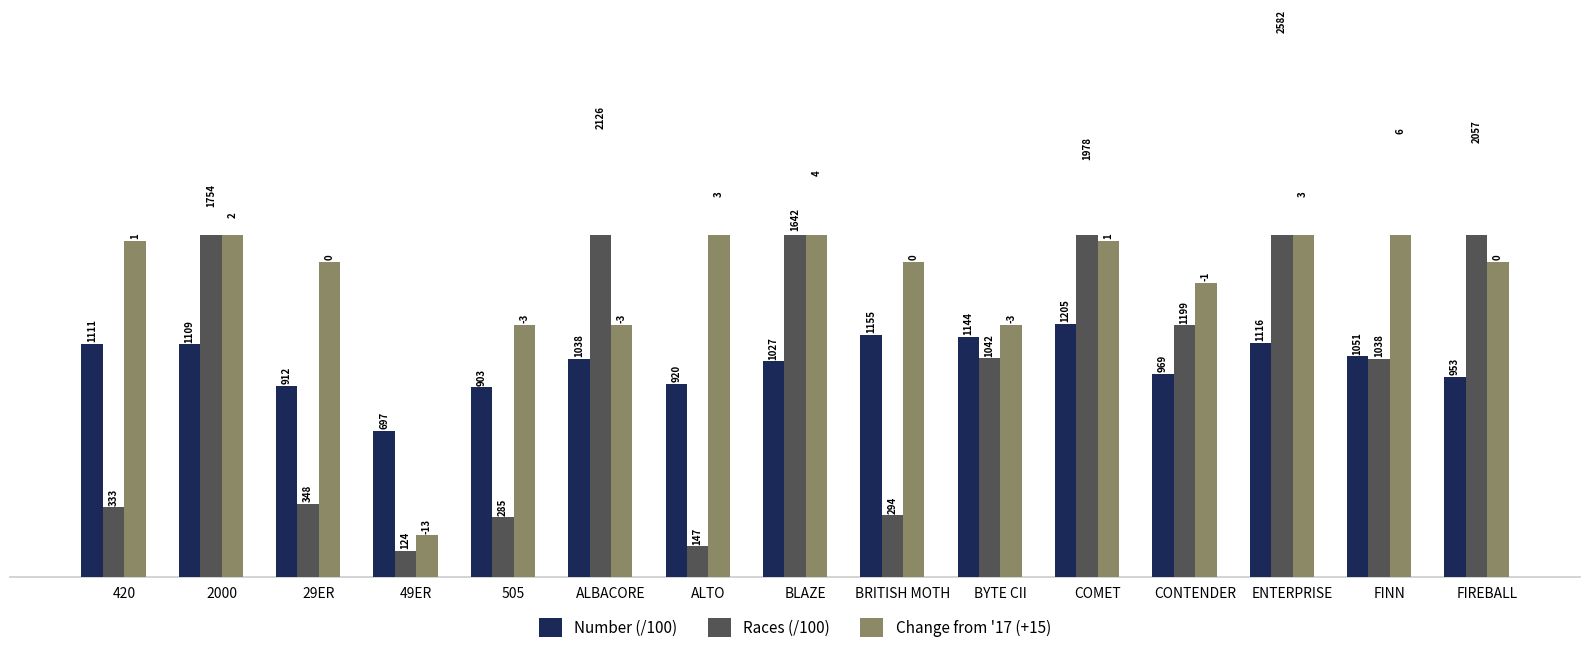

The Number (/100) series shows 12.6 at 29ER. True or false?

False